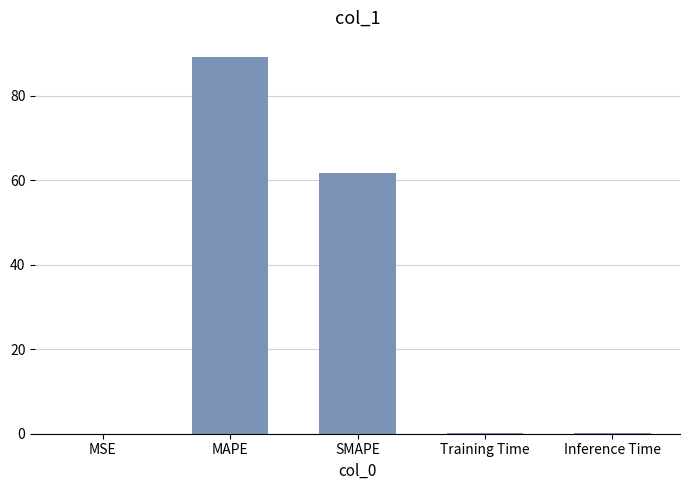

Which category has the highest value across all series?

MAPE